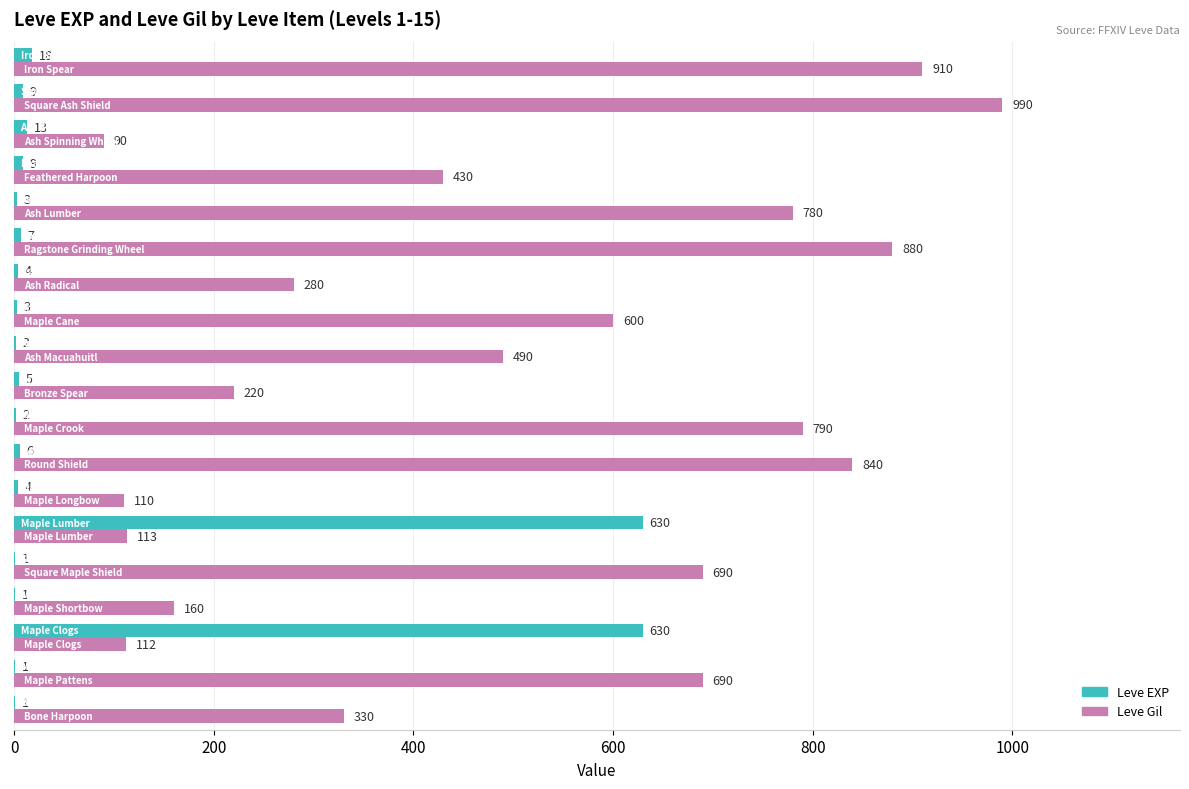

Which series has the largest total across all categories?

Leve Gil